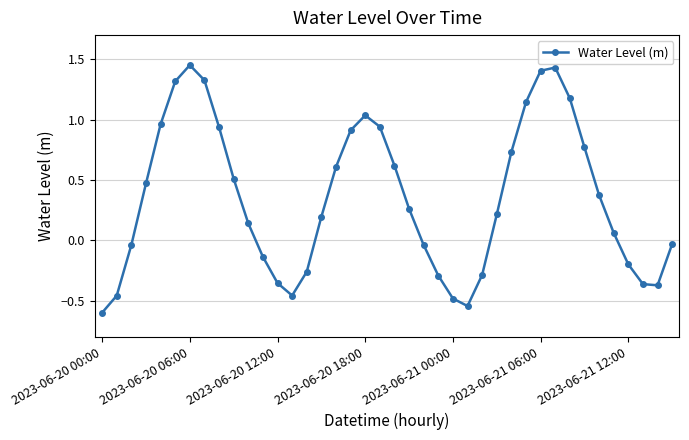

What is the value of the 28th point from the left?

0.2